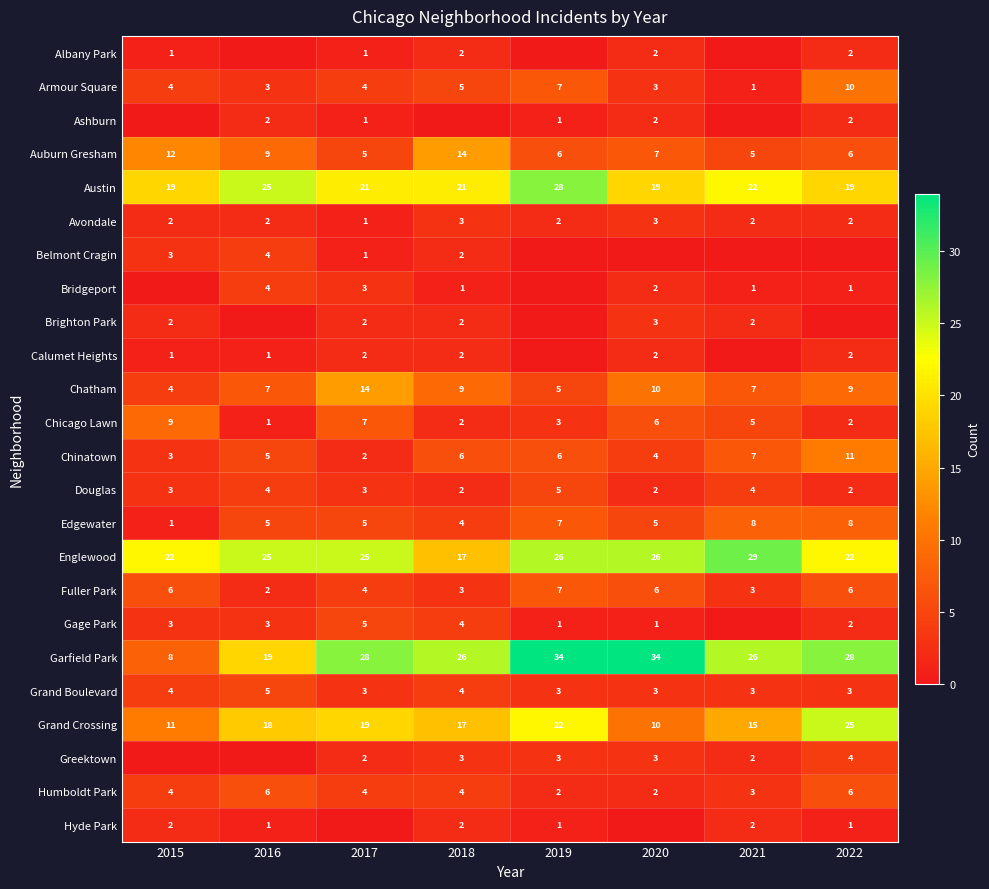

The Grand Crossing series shows 11 at 2015. True or false?

True